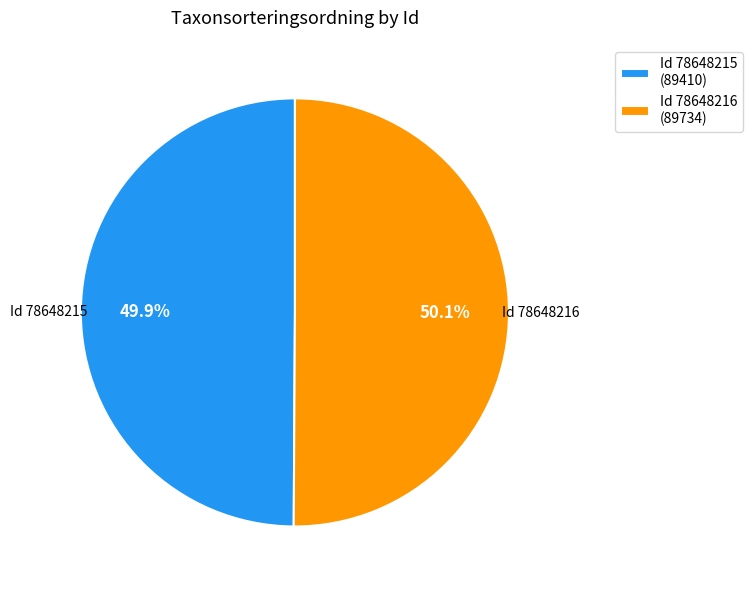

Is there any slice that represents more than half of the pie?

Yes